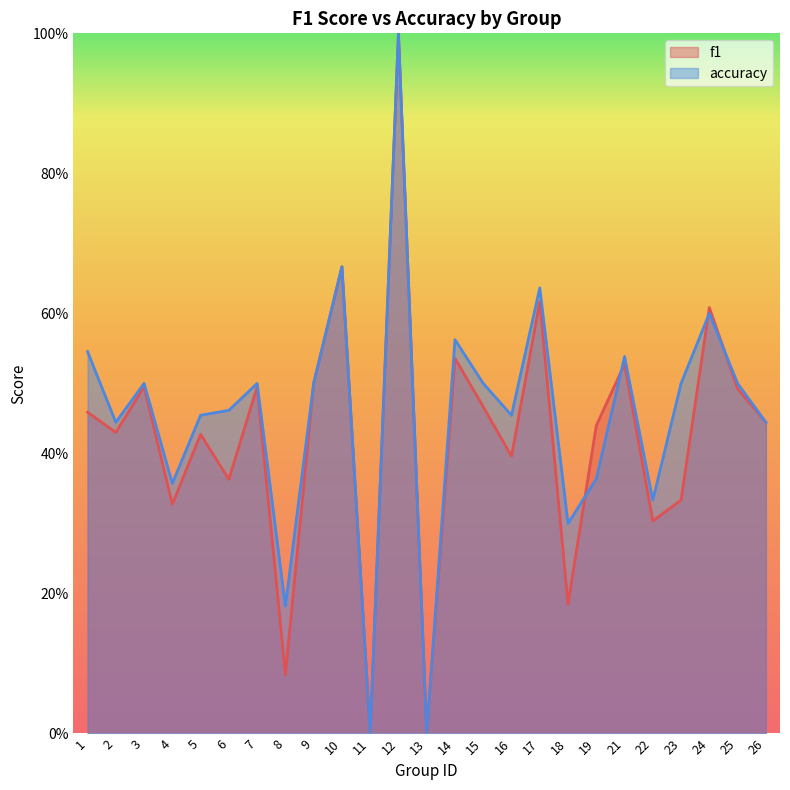

Rank the series by their maximum value, from lowest to highest.

f1, accuracy